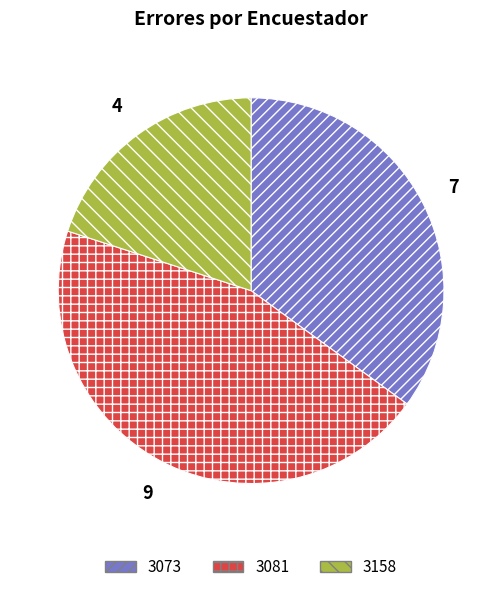

Which slice is the largest?

3081